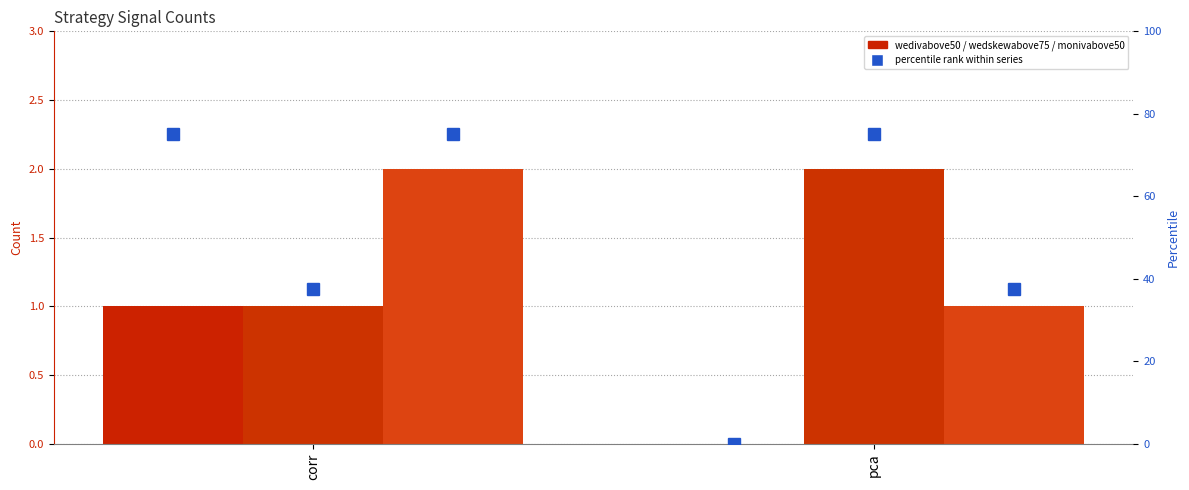

What is the label of the 2nd bar from the right?

corr